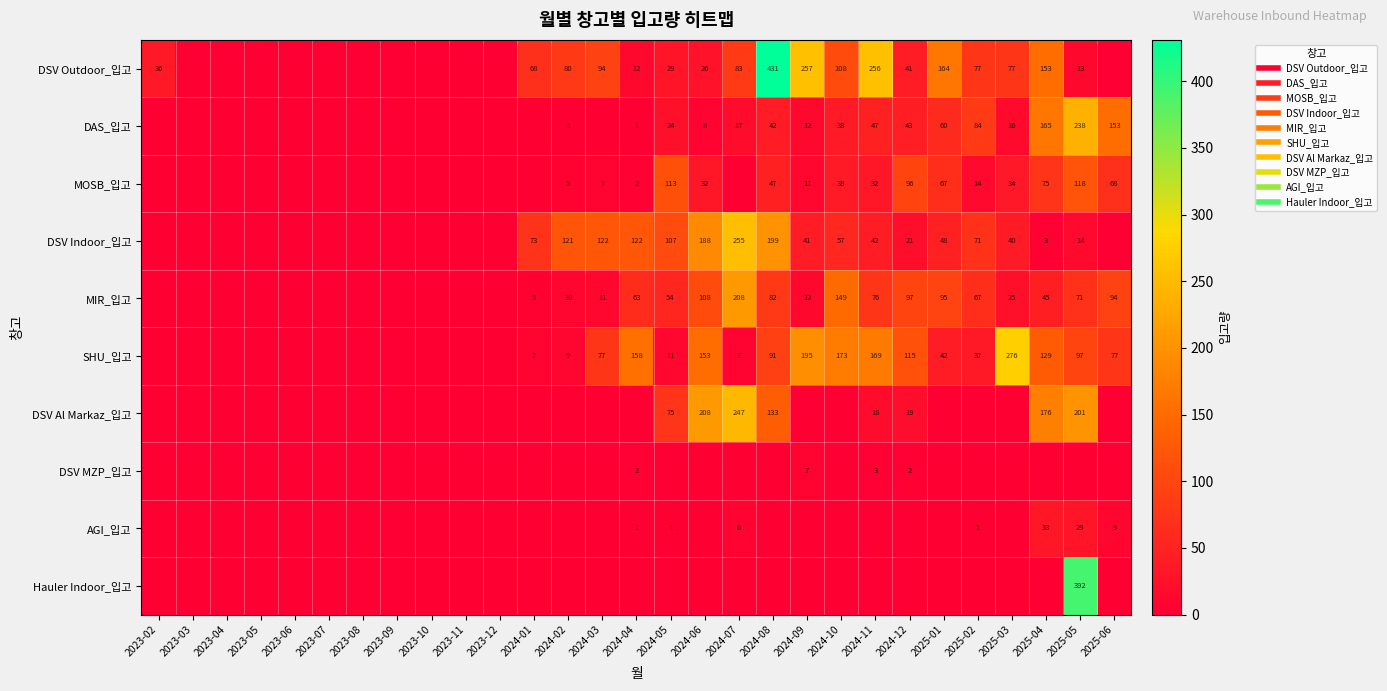

Which series has the largest total across all categories?

DSV Outdoor_입고